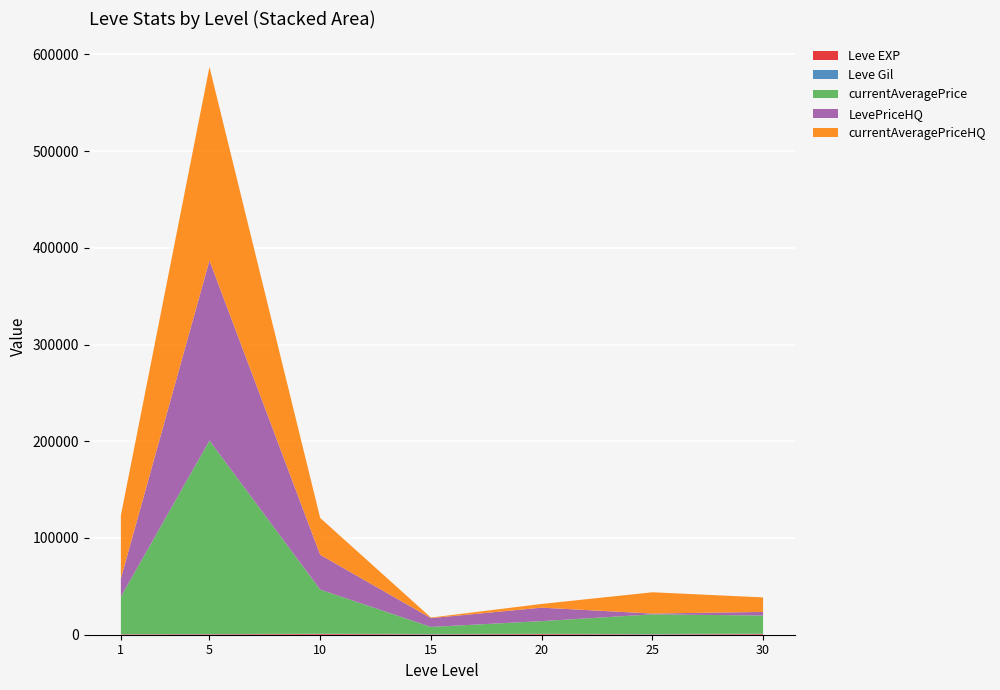

At which category is the sum across all series the highest?

5